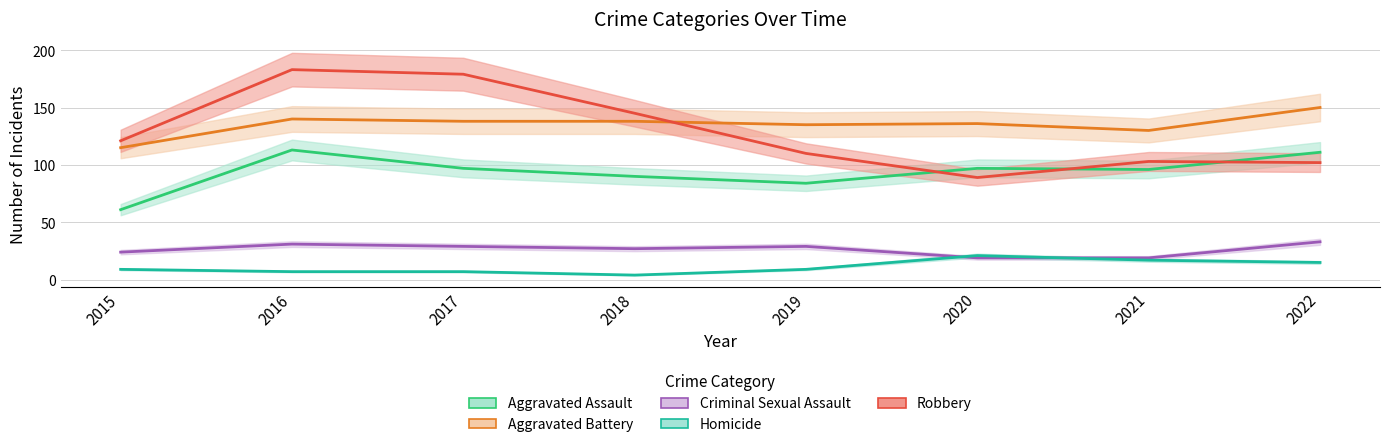

The value of Robbery at 2018 is 234. True or false?

False